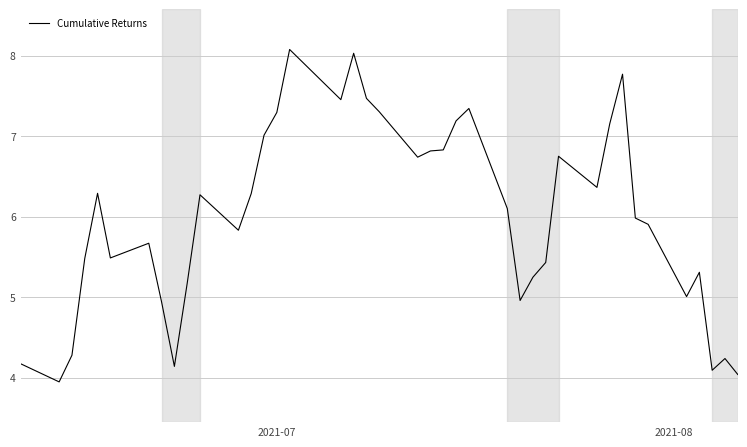

What is the maximum value shown in the chart?

8.1